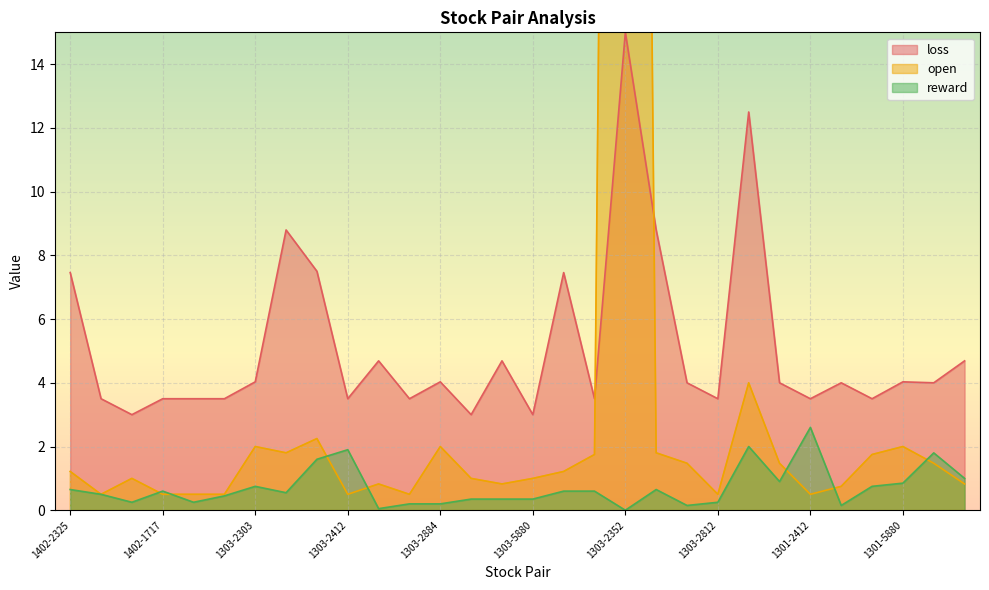

True or false: loss and reward cross at least once.

False